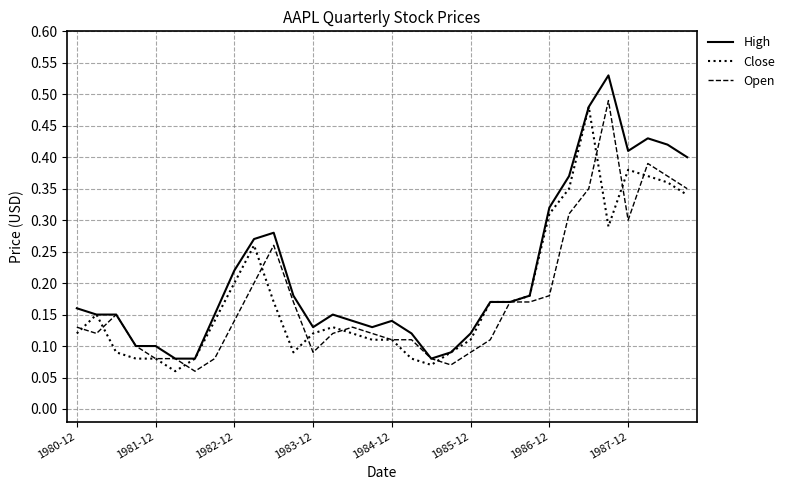

Which series has the widest spread of values?

High